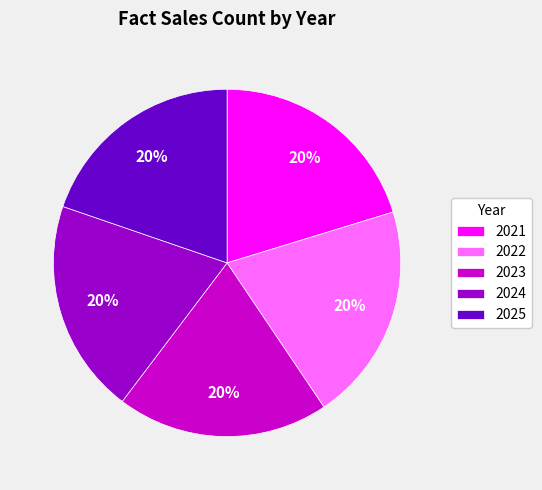

Do 2021 and 2023 together represent more than half of the pie?

No